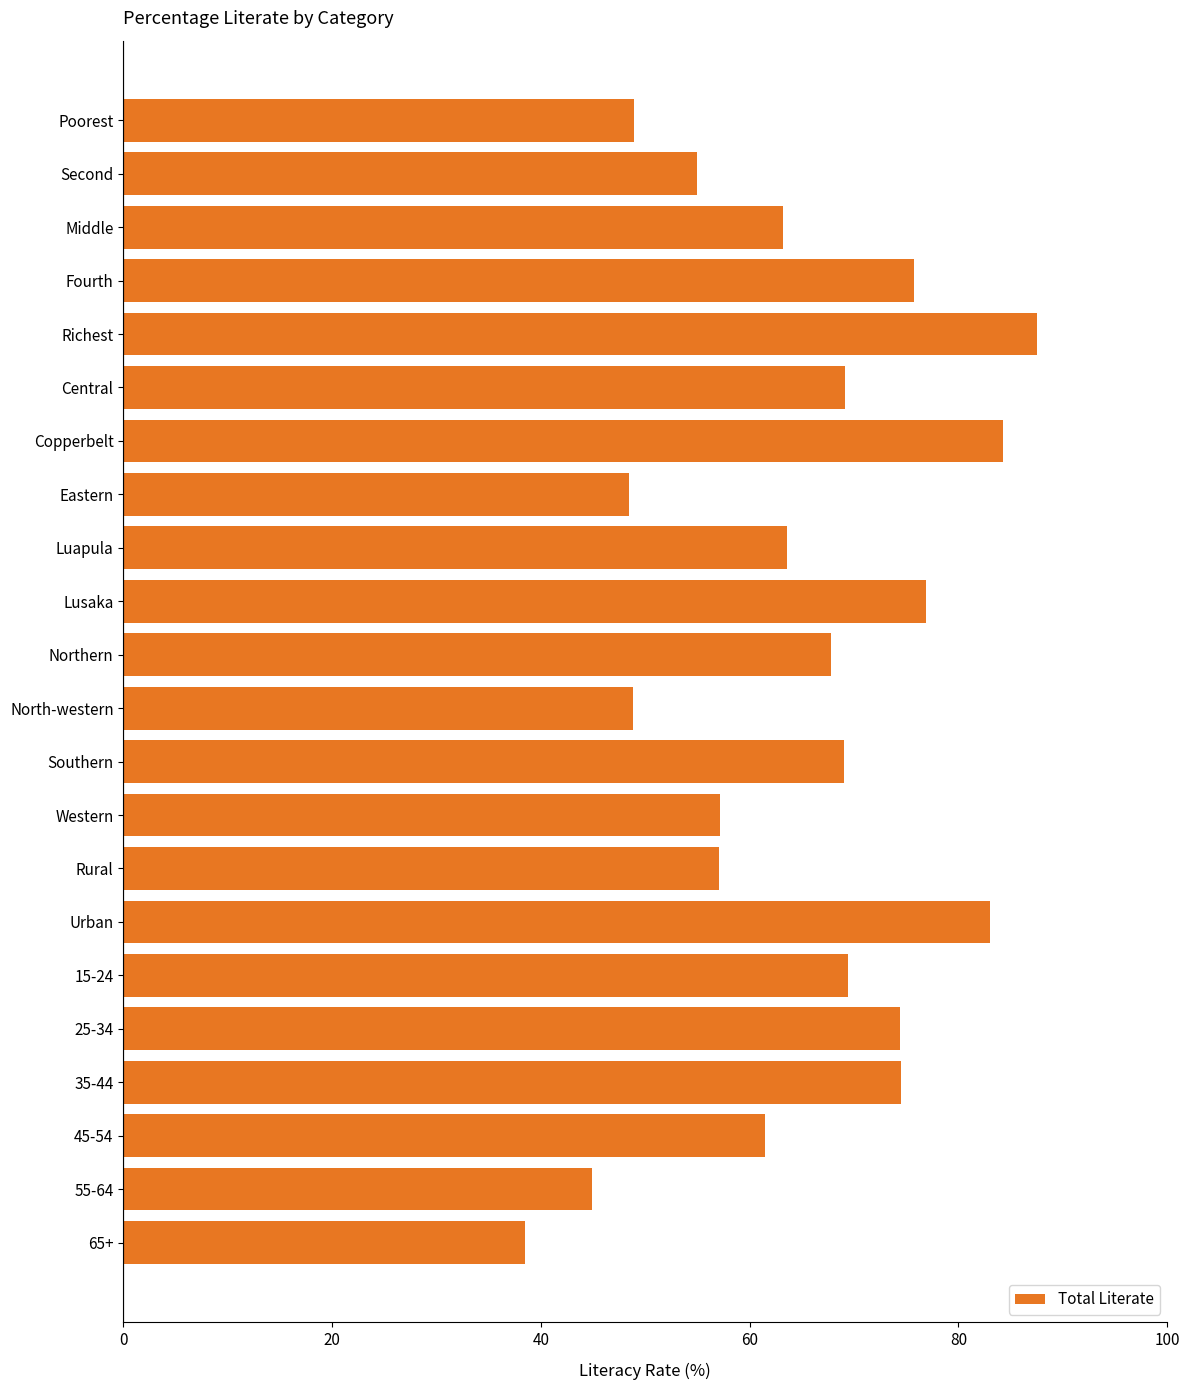

What is the sum of all values?

1418.7